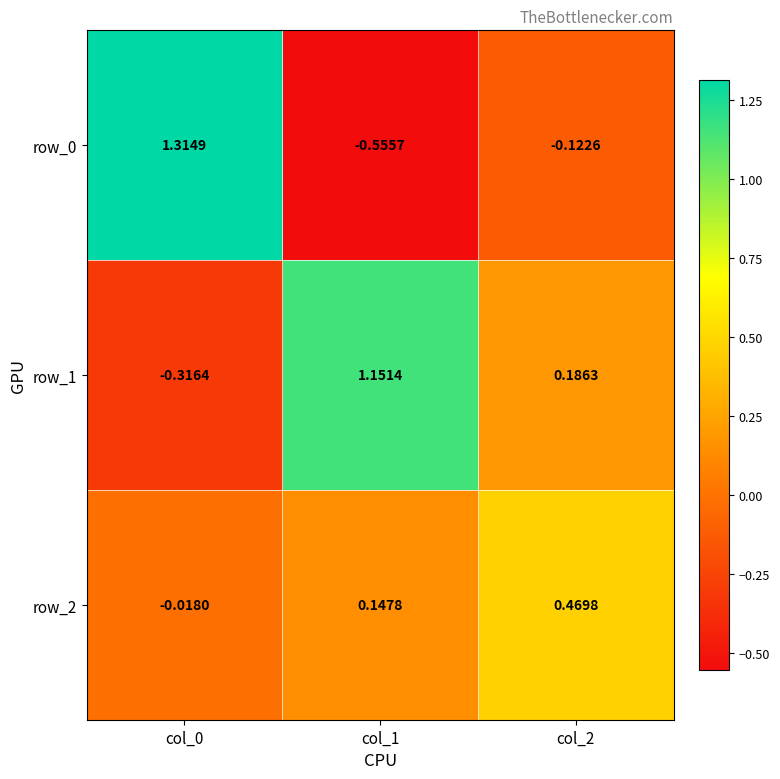

Is the value of row_0 at col_2 greater than the value of row_2 at col_0?

No